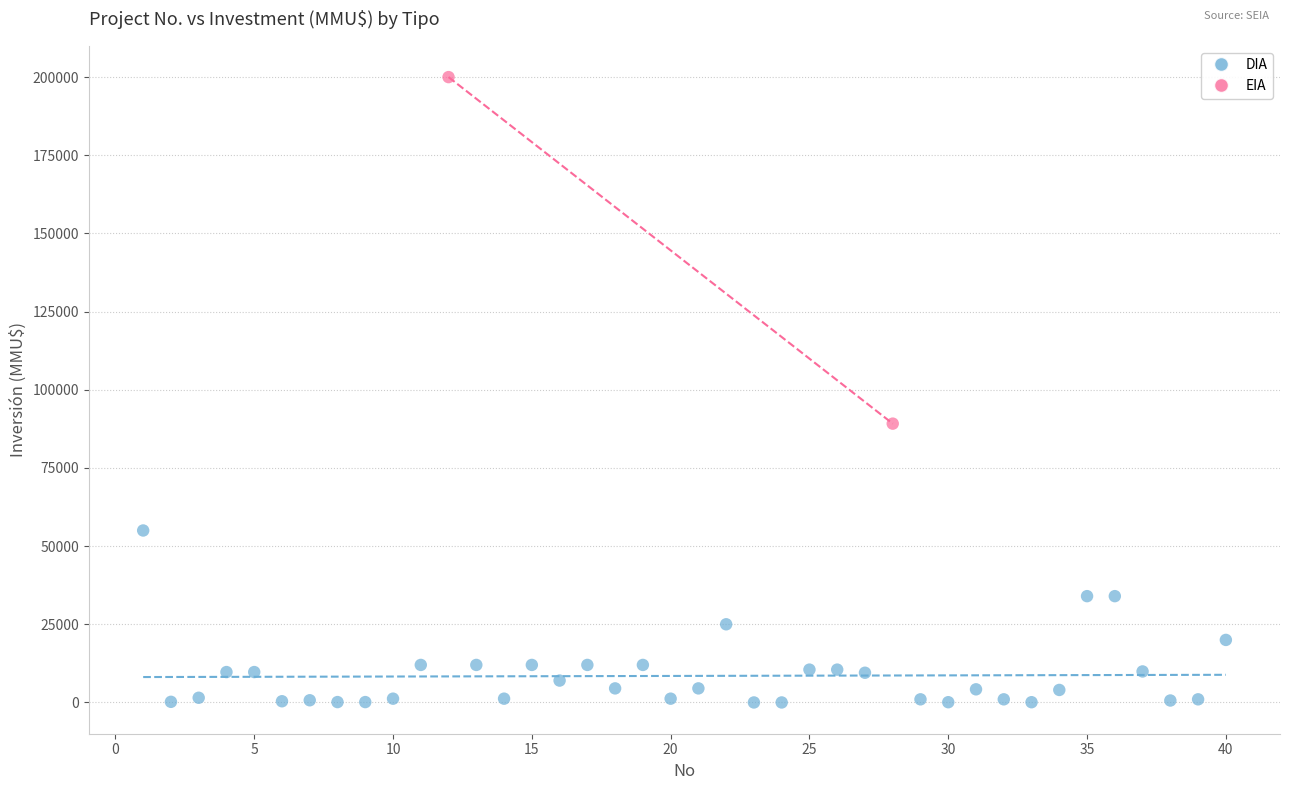

What are all the series names shown in the legend?

DIA, EIA